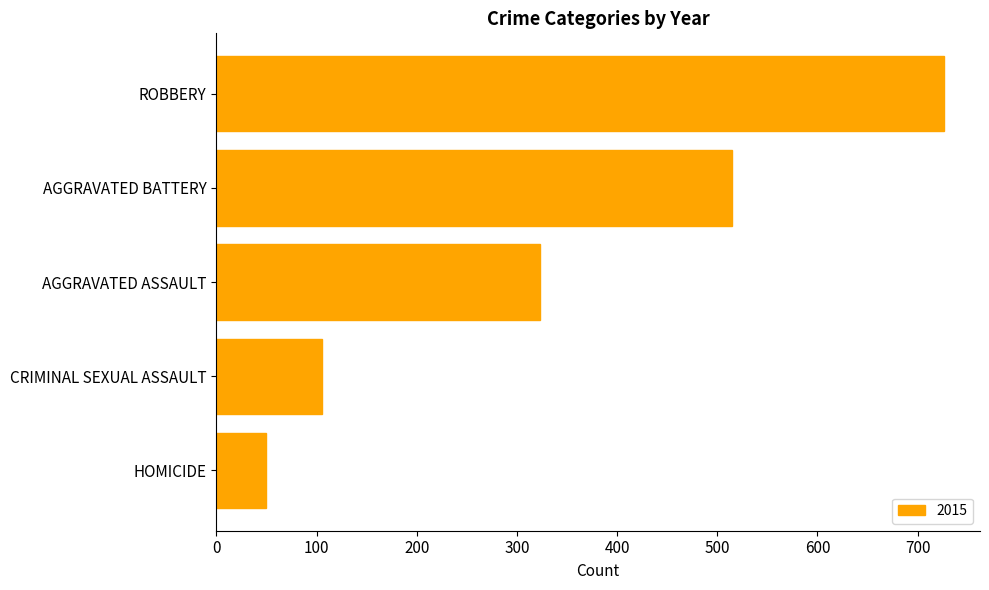

The chart shows a value of 323 at AGGRAVATED ASSAULT. True or false?

True